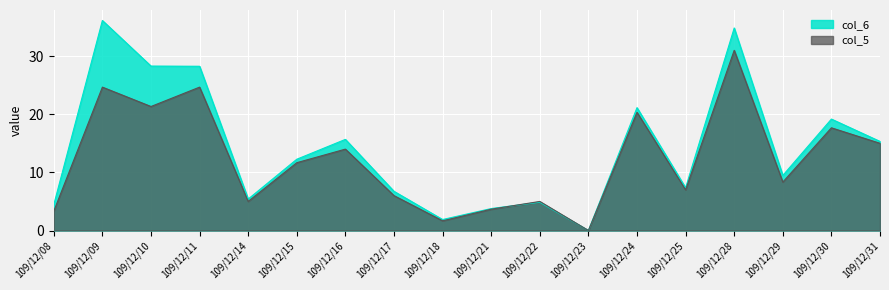

Rank the series by their average value, from lowest to highest.

col_5, col_6